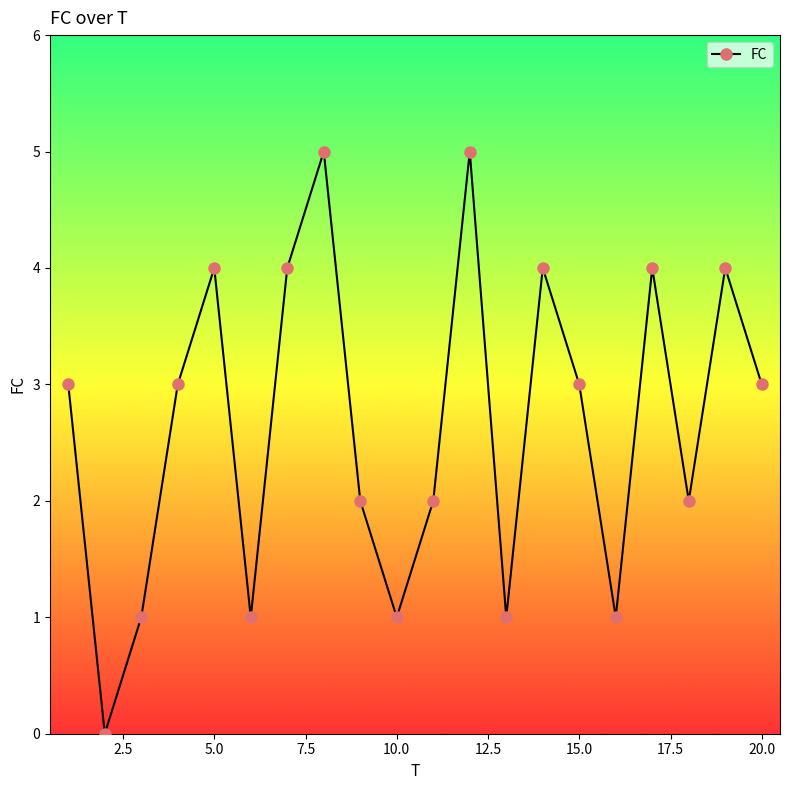

What is the difference between the second highest and second lowest values?

4